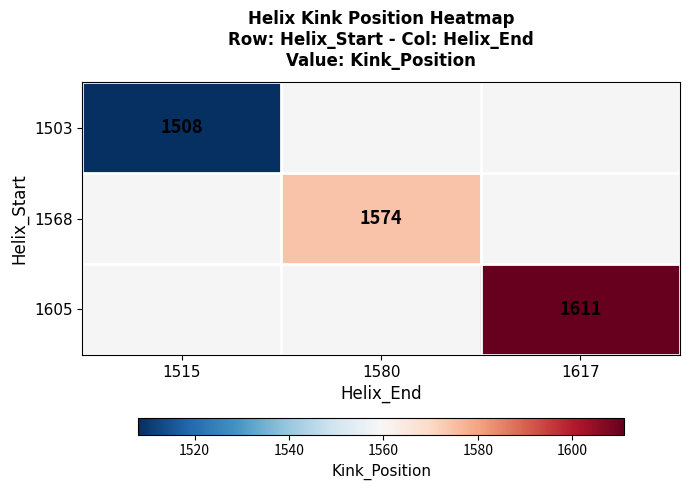

Which has a higher value, 1515 or 1617?

1617